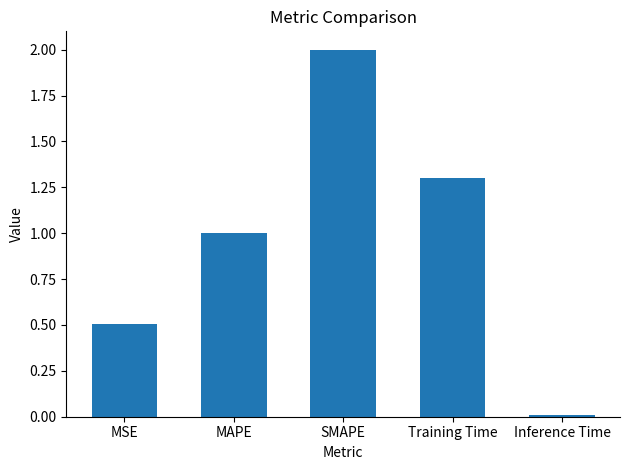

List the labels in order of value, smallest first.

Inference Time, MSE, MAPE, Training Time, SMAPE